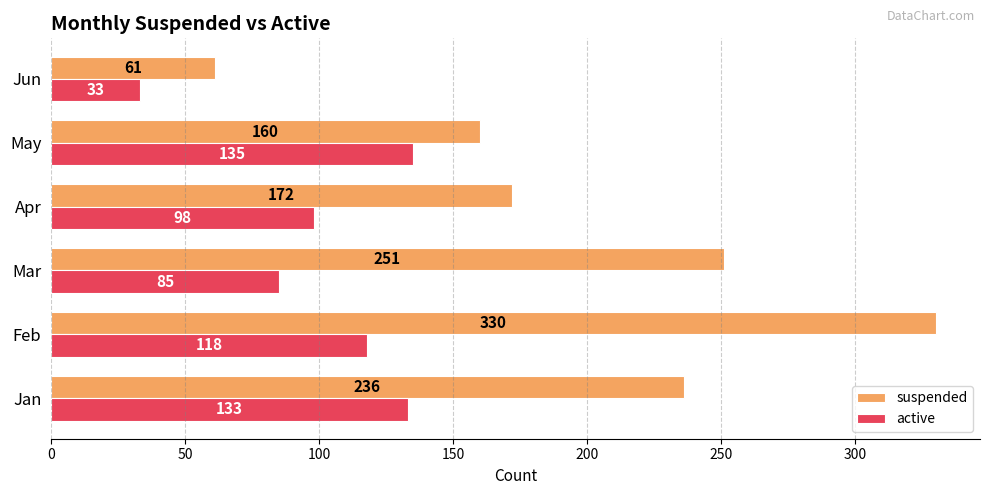

At which label is active closest to 84?

Mar